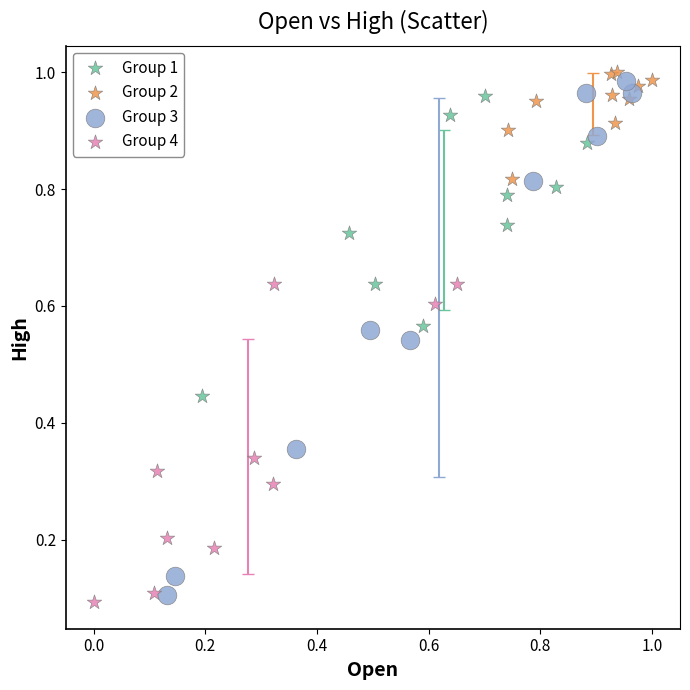

Which series has the widest spread of Y values?

Group 3